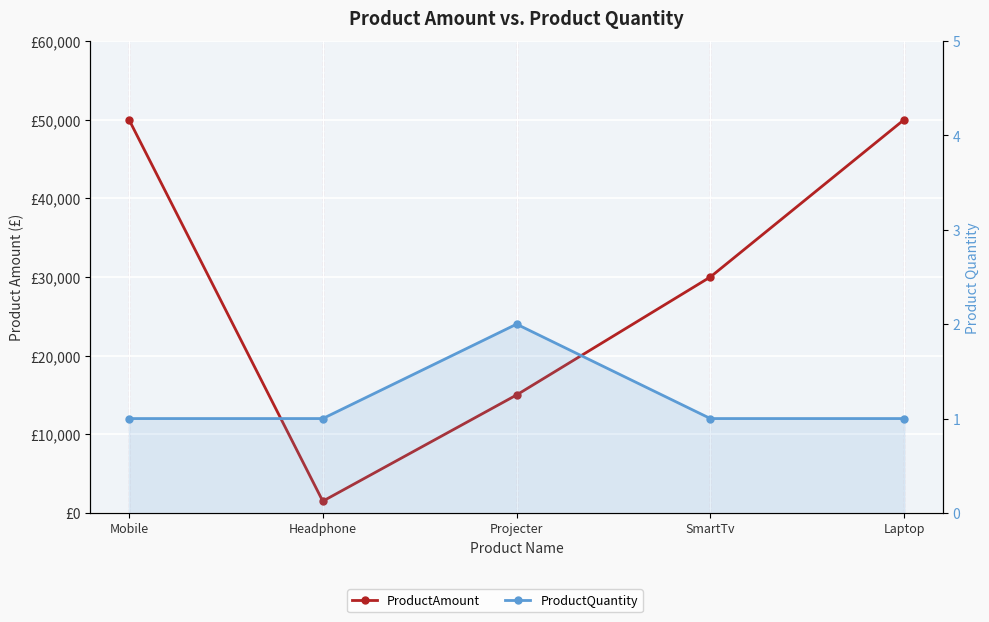

How many lines are shown in the chart?

2